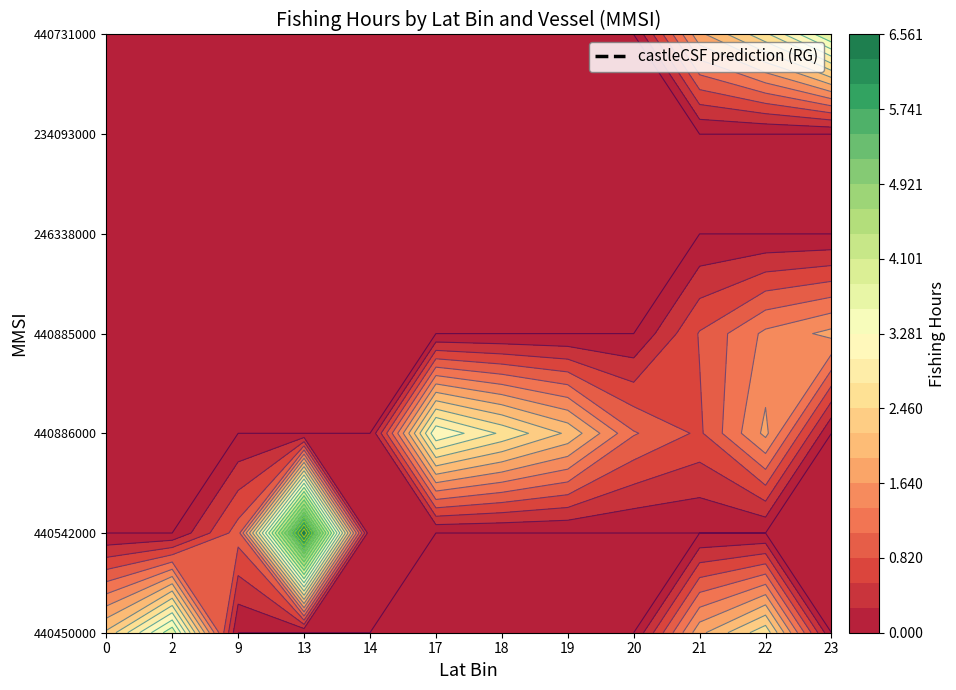

At which category is the sum across all series the highest?

22